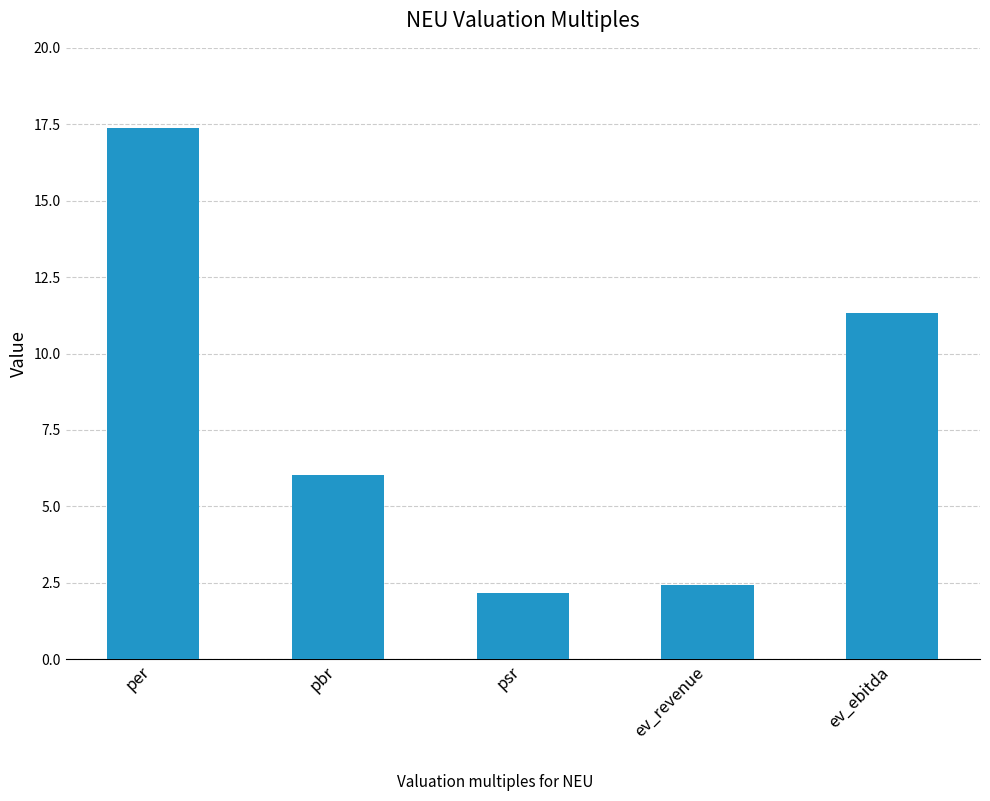

List the labels in order of value, smallest first.

psr, ev_revenue, pbr, ev_ebitda, per